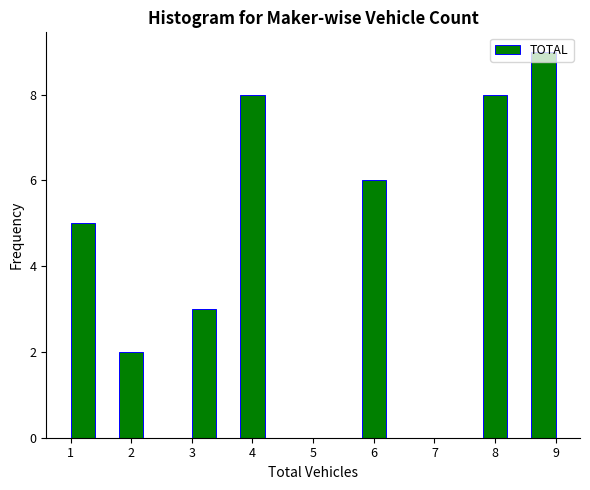

Reading left to right, list every bar in this chart as the range it spans on the x-axis followed by its height. The values are not printed on the chart, so give them approximately, as read against the axis.

1.0 to 1.4: 5
1.4 to 1.8: 0
1.8 to 2.2: 2
2.2 to 2.6: 0
2.6 to 3.0: 0
3.0 to 3.4: 3
3.4 to 3.8: 0
3.8 to 4.2: 8
4.2 to 4.6: 0
4.6 to 5.0: 0
5.0 to 5.4: 0
5.4 to 5.8: 0
5.8 to 6.2: 6
6.2 to 6.6: 0
6.6 to 7.0: 0
7.0 to 7.4: 0
7.4 to 7.8: 0
7.8 to 8.2: 8
8.2 to 8.6: 0
8.6 to 9.0: 9